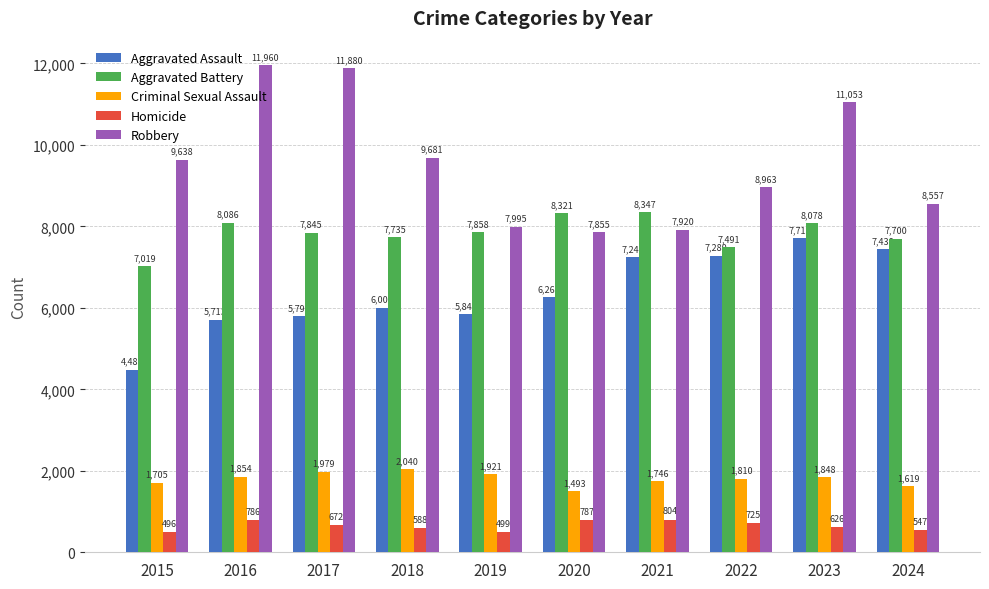

What is the value of the Aggravated Battery bar at the 4th from the left?

7735